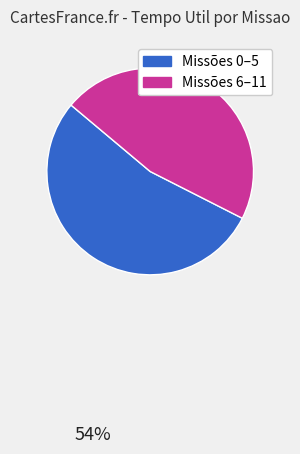

True or false: Missões 0–5 accounts for 42% of the total.

False